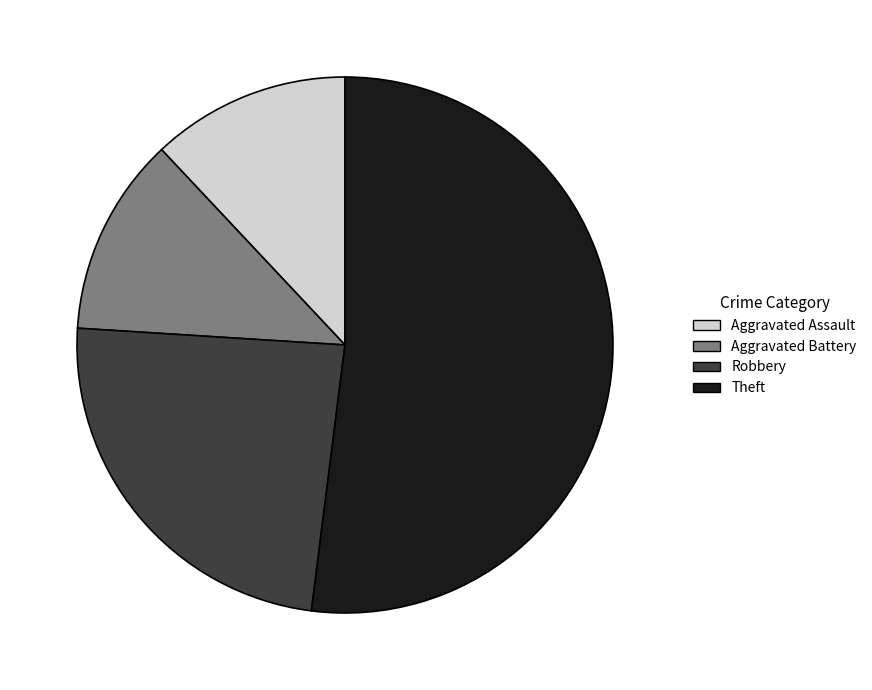

True or false: Aggravated Battery accounts for 6% of the total.

False